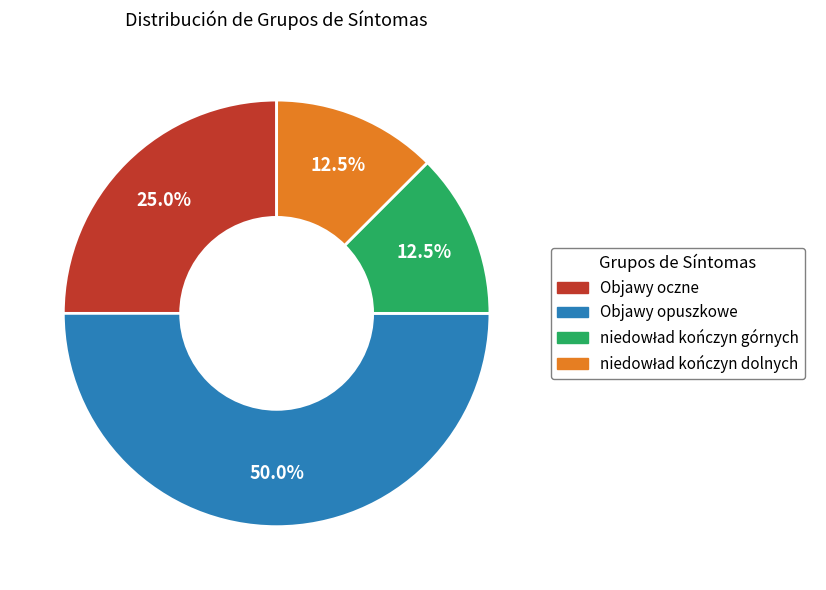

Which slice is the largest?

Objawy opuszkowe